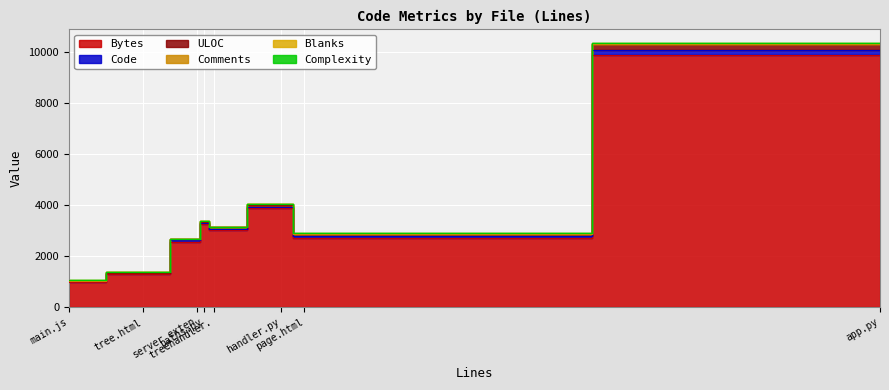

Rank the categories by Blanks value from lowest to highest.

main.js, treehandler.py, paths.py, tree.html, server_extension.py, page.html, handler.py, app.py